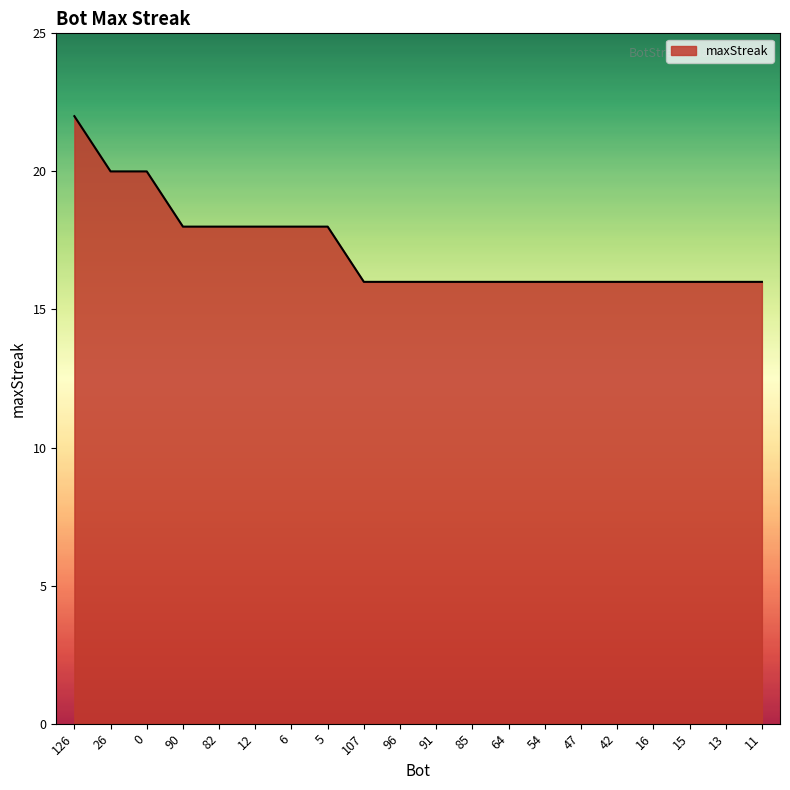

True or false: the data shows 21 at 15.

False